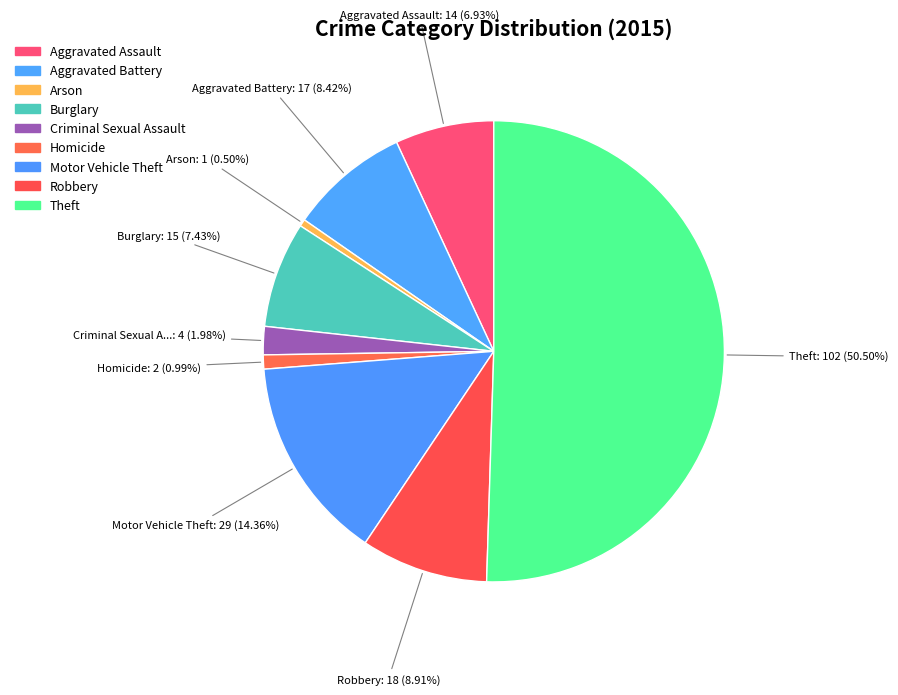

Which category has the biggest portion of the pie?

Theft